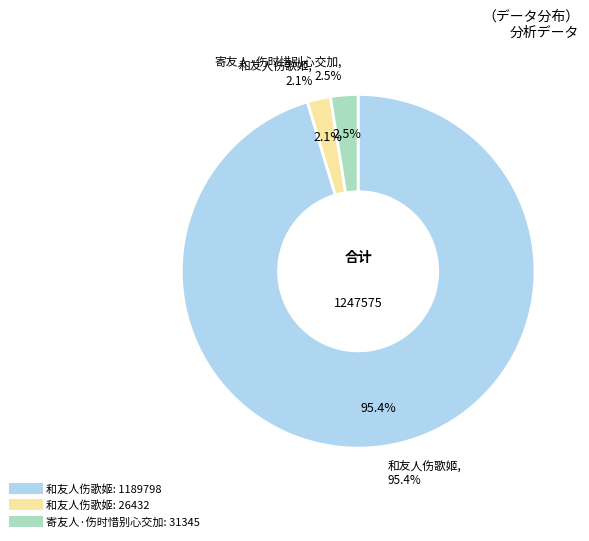

Which slice is the largest?

和友人伤歌姬 (1189798)